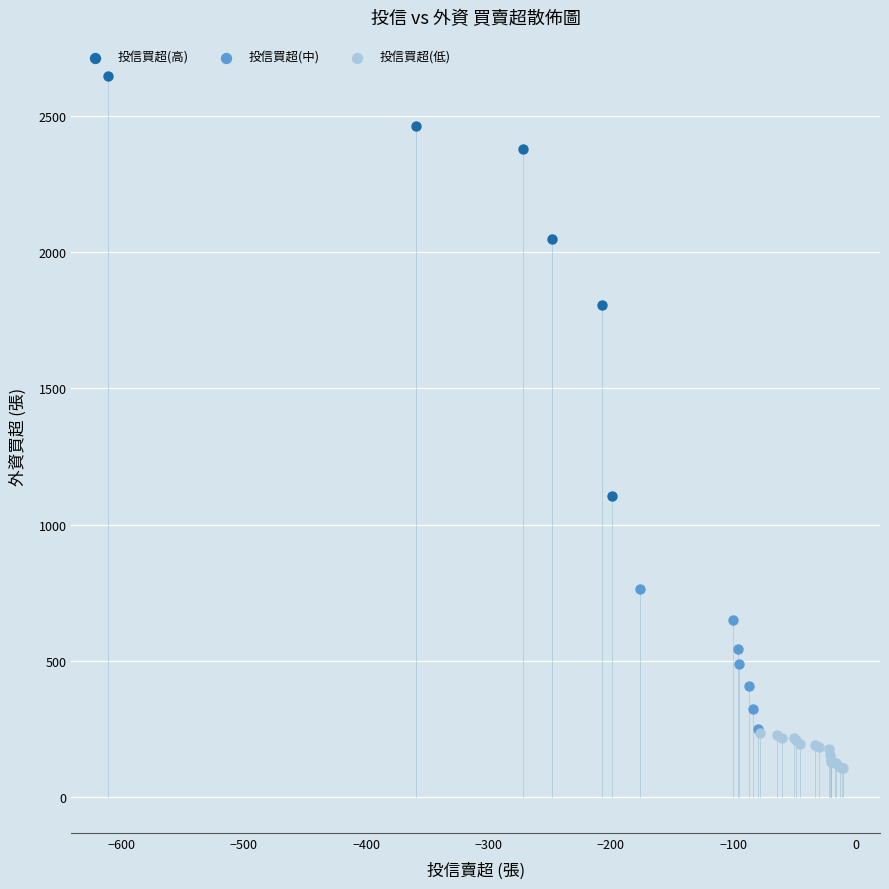

Which series contains the lowest Y value?

投信買超(低)